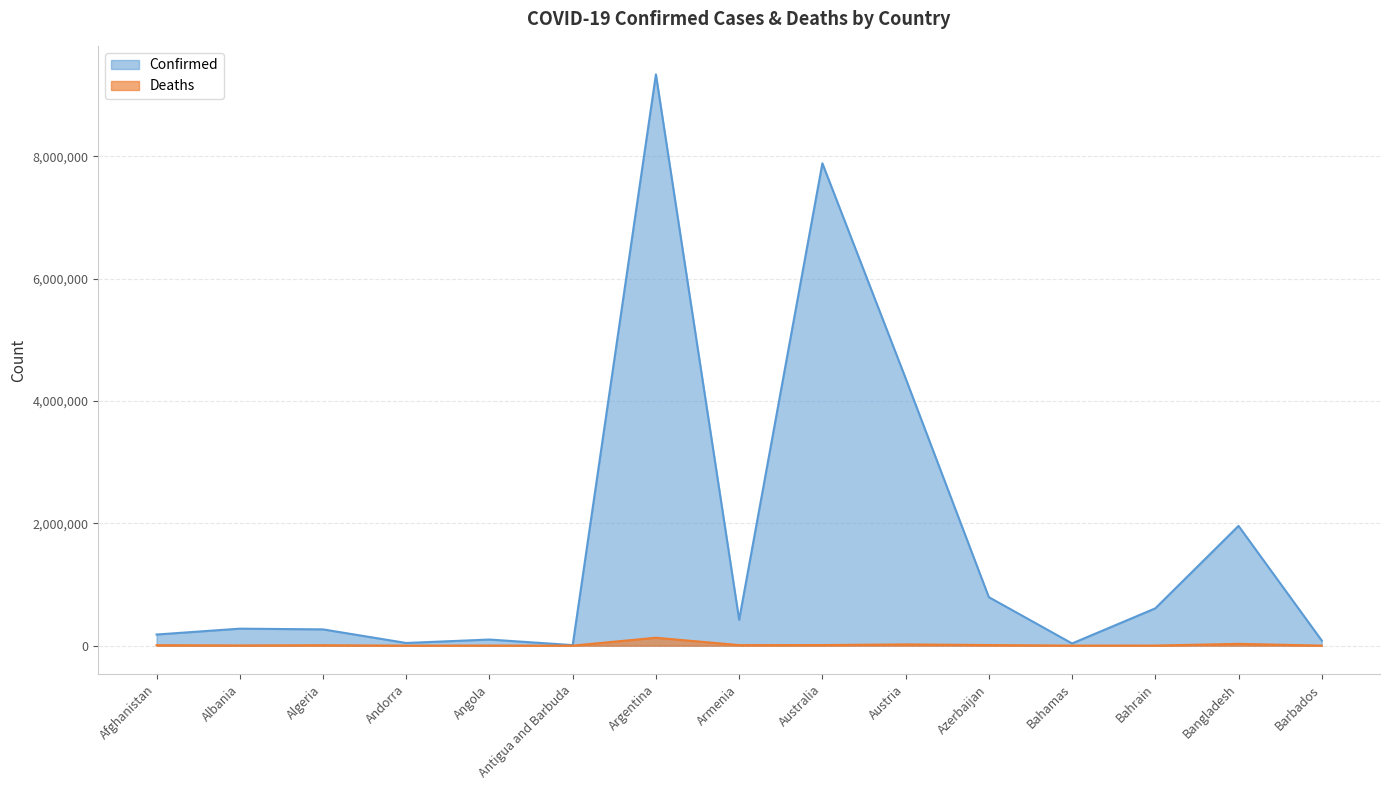

What is the difference between the Deaths values at Afghanistan and Australia?

1792